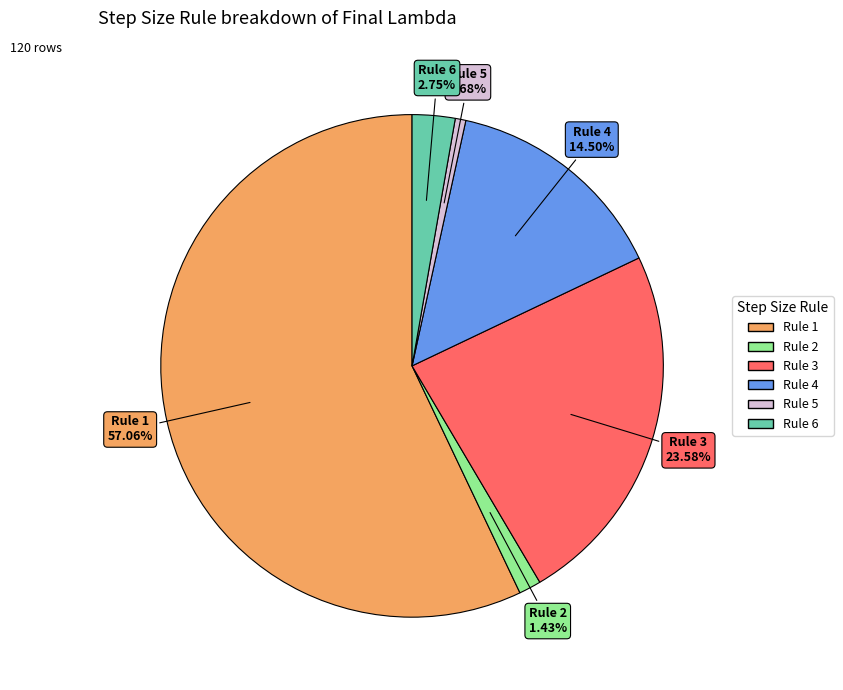

True or false: Rule 5 accounts for 11% of the total.

False